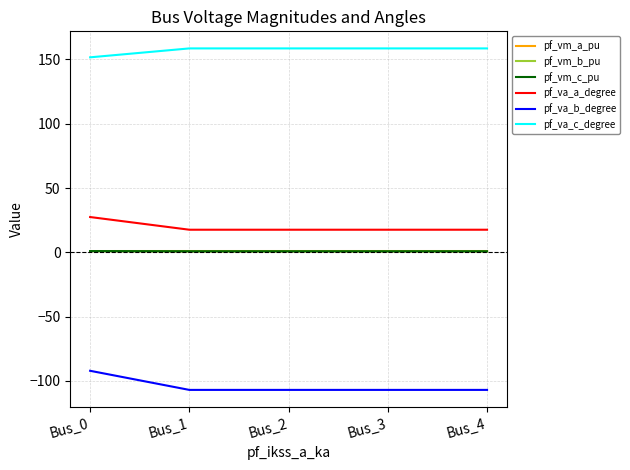

At which label does pf_va_c_degree first exceed 158?

Bus_1